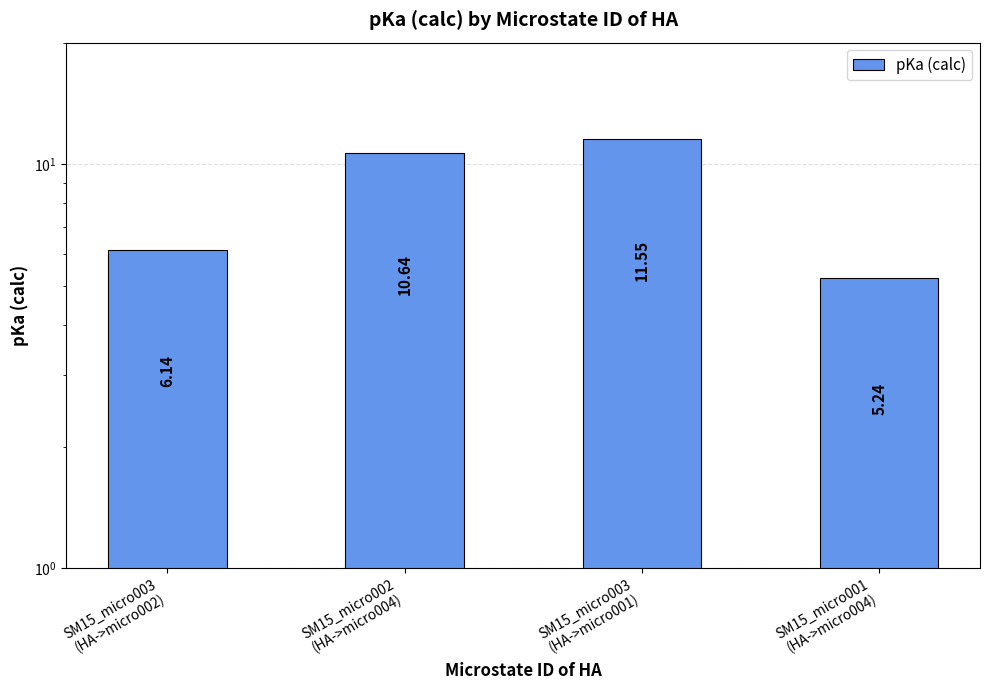

How many series are shown in this chart?

1